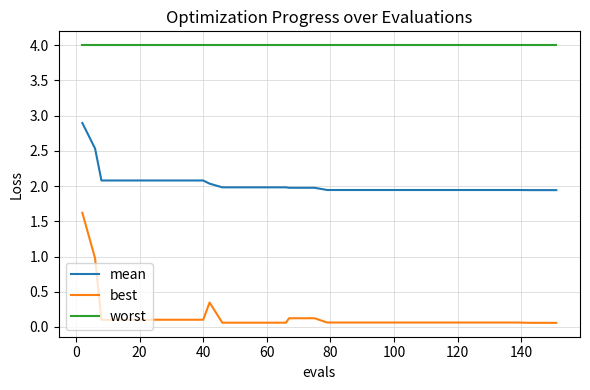

How many lines are shown in the chart?

3